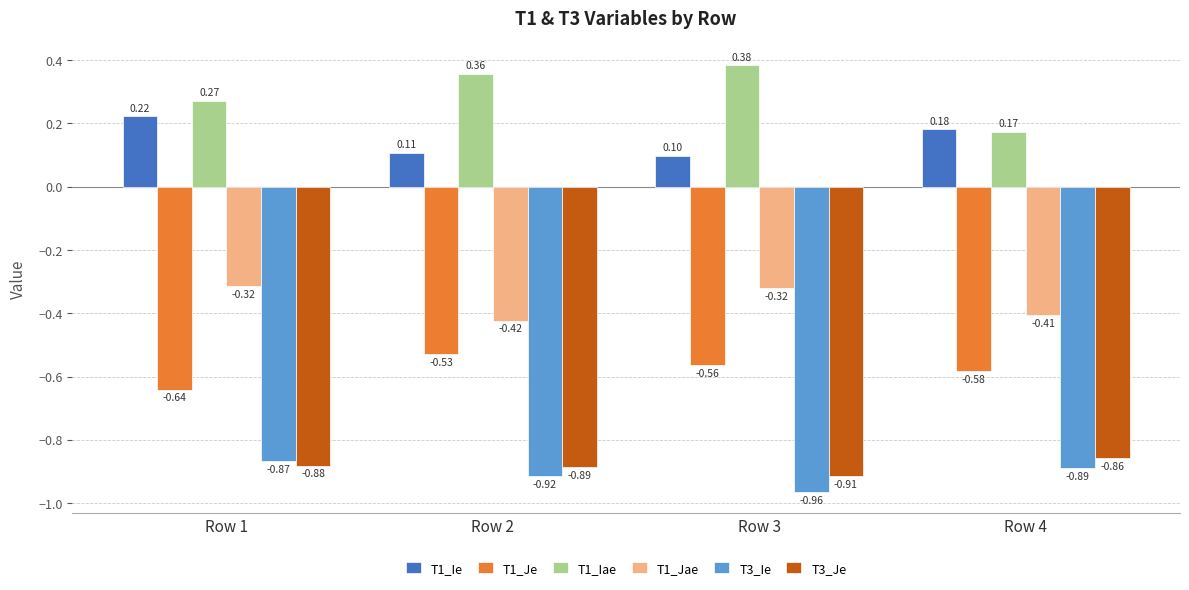

Which series has the largest total across all categories?

T1_Iae